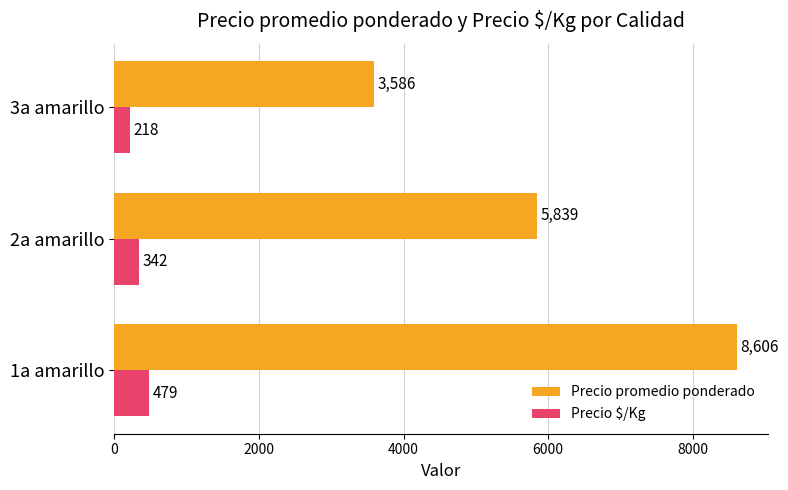

The value of Precio $/Kg at 2a amarillo is 342. True or false?

True